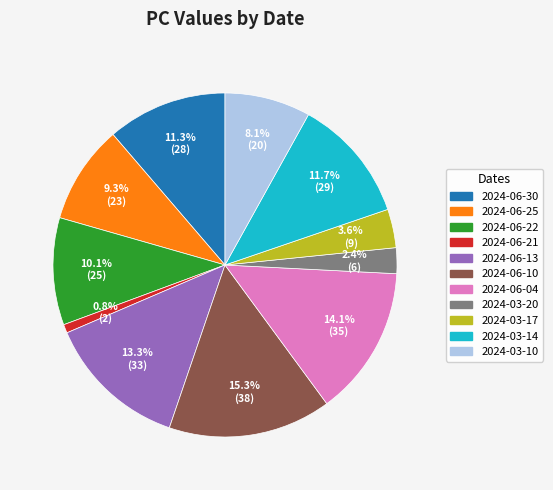

How many slices are in this pie chart?

11